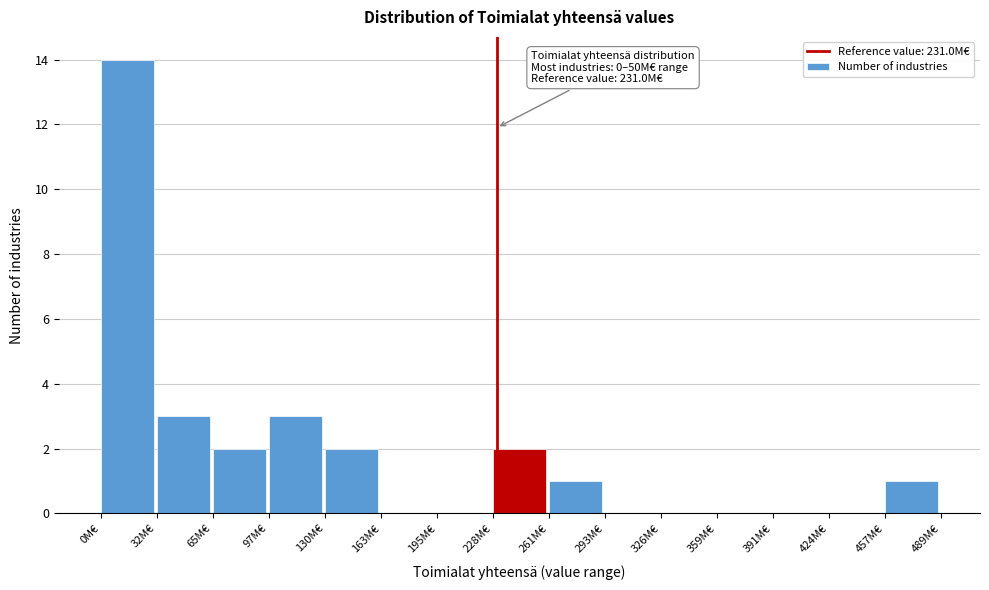

Over which range of the x-axis is the bar tallest?

0 to 35